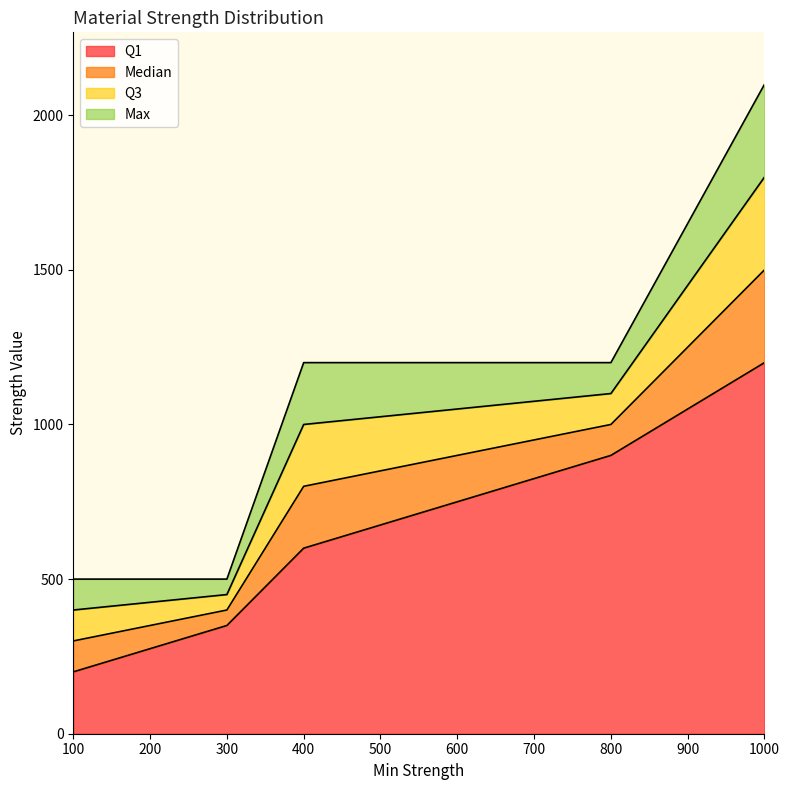

At which category is the sum across all series the highest?

Carbon Fiber